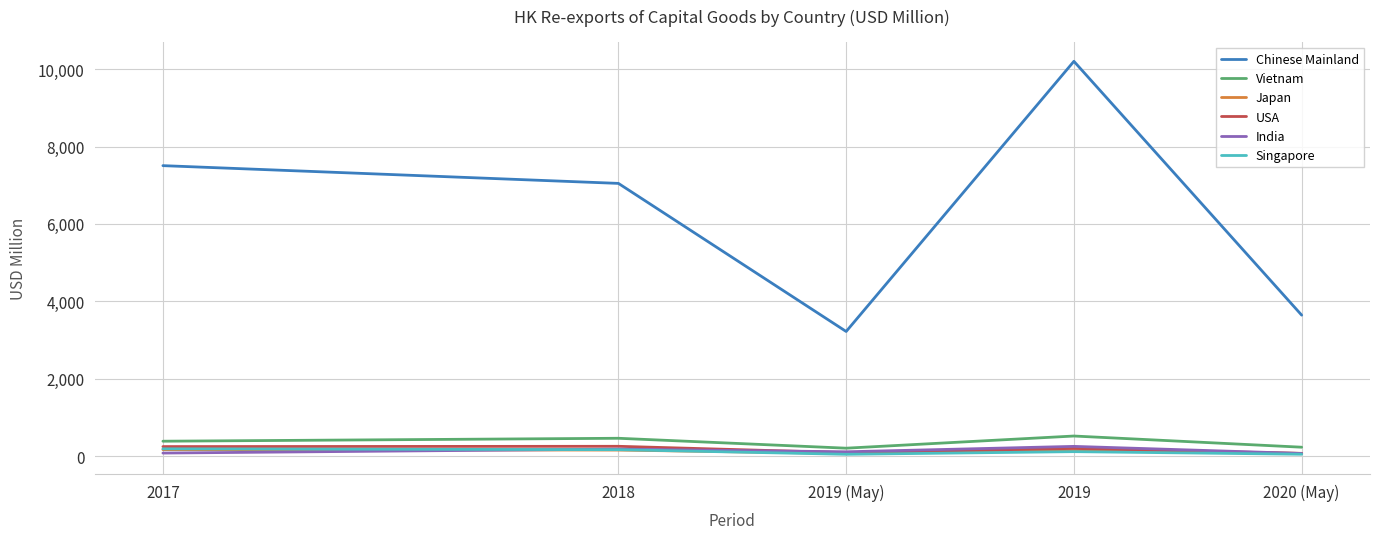

The Singapore series shows 114.1 at 2019. True or false?

True